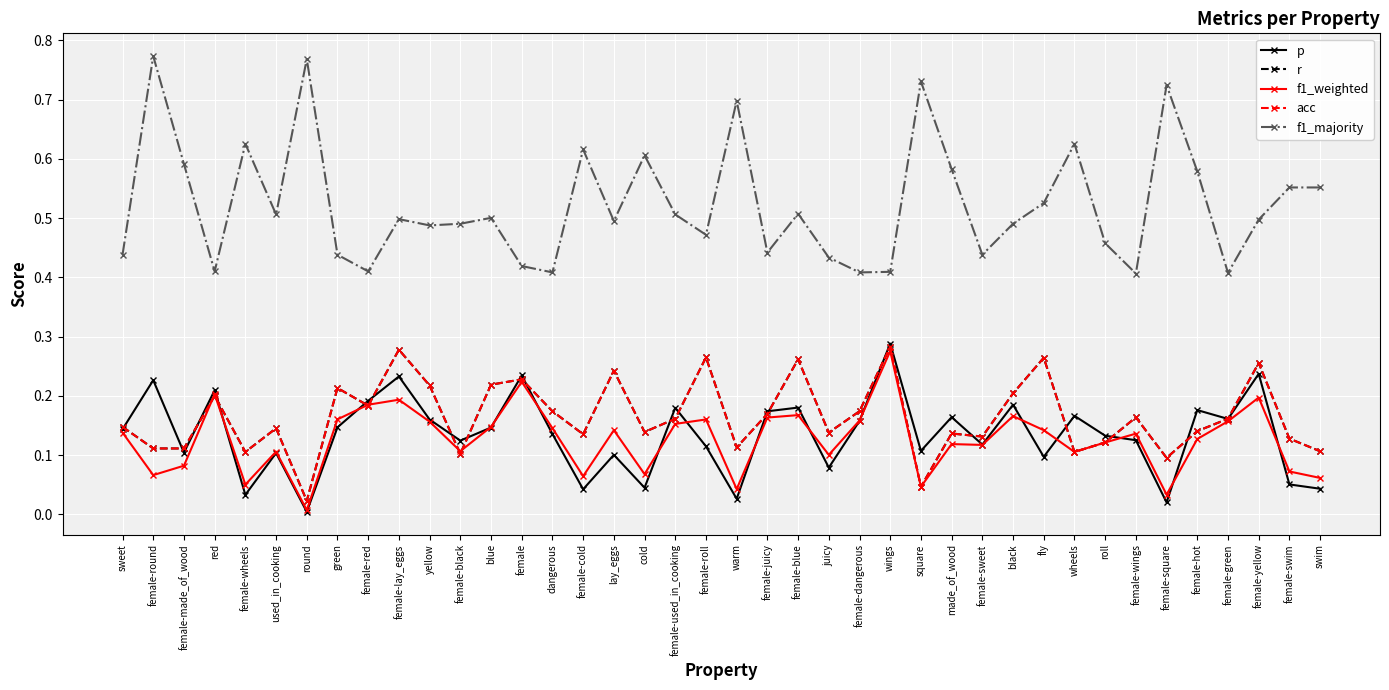

Reading left to right, what are all the values shown in this chart?

p: sweet=0.1	female-round=0.2	female-made_of_wood=0.1	red=0.2	female-wheels=0.0	used_in_cooking=0.1	round=0.0	green=0.1	female-red=0.2	female-lay_eggs=0.2	yellow=0.2	female-black=0.1	blue=0.1	female=0.2	dangerous=0.1	female-cold=0.0	lay_eggs=0.1	cold=0.0	female-used_in_cooking=0.2	female-roll=0.1	warm=0.0	female-juicy=0.2	female-blue=0.2	juicy=0.1	female-dangerous=0.2	wings=0.3	square=0.1	made_of_wood=0.2	female-sweet=0.1	black=0.2	fly=0.1	wheels=0.2	roll=0.1	female-wings=0.1	female-square=0.0	female-hot=0.2	female-green=0.2	female-yellow=0.2	female-swim=0.1	swim=0.0
r: sweet=0.1	female-round=0.1	female-made_of_wood=0.1	red=0.2	female-wheels=0.1	used_in_cooking=0.1	round=0.0	green=0.2	female-red=0.2	female-lay_eggs=0.3	yellow=0.2	female-black=0.1	blue=0.2	female=0.2	dangerous=0.2	female-cold=0.1	lay_eggs=0.2	cold=0.1	female-used_in_cooking=0.2	female-roll=0.3	warm=0.1	female-juicy=0.2	female-blue=0.3	juicy=0.1	female-dangerous=0.2	wings=0.3	square=0.0	made_of_wood=0.1	female-sweet=0.1	black=0.2	fly=0.3	wheels=0.1	roll=0.1	female-wings=0.2	female-square=0.1	female-hot=0.1	female-green=0.2	female-yellow=0.3	female-swim=0.1	swim=0.1
f1_weighted: sweet=0.1	female-round=0.1	female-made_of_wood=0.1	red=0.2	female-wheels=0.1	used_in_cooking=0.1	round=0.0	green=0.2	female-red=0.2	female-lay_eggs=0.2	yellow=0.2	female-black=0.1	blue=0.1	female=0.2	dangerous=0.1	female-cold=0.1	lay_eggs=0.1	cold=0.1	female-used_in_cooking=0.2	female-roll=0.2	warm=0.0	female-juicy=0.2	female-blue=0.2	juicy=0.1	female-dangerous=0.2	wings=0.3	square=0.0	made_of_wood=0.1	female-sweet=0.1	black=0.2	fly=0.1	wheels=0.1	roll=0.1	female-wings=0.1	female-square=0.0	female-hot=0.1	female-green=0.2	female-yellow=0.2	female-swim=0.1	swim=0.1
acc: sweet=0.1	female-round=0.1	female-made_of_wood=0.1	red=0.2	female-wheels=0.1	used_in_cooking=0.1	round=0.0	green=0.2	female-red=0.2	female-lay_eggs=0.3	yellow=0.2	female-black=0.1	blue=0.2	female=0.2	dangerous=0.2	female-cold=0.1	lay_eggs=0.2	cold=0.1	female-used_in_cooking=0.2	female-roll=0.3	warm=0.1	female-juicy=0.2	female-blue=0.3	juicy=0.1	female-dangerous=0.2	wings=0.3	square=0.0	made_of_wood=0.1	female-sweet=0.1	black=0.2	fly=0.3	wheels=0.1	roll=0.1	female-wings=0.2	female-square=0.1	female-hot=0.1	female-green=0.2	female-yellow=0.3	female-swim=0.1	swim=0.1
f1_majority: sweet=0.4	female-round=0.8	female-made_of_wood=0.6	red=0.4	female-wheels=0.6	used_in_cooking=0.5	round=0.8	green=0.4	female-red=0.4	female-lay_eggs=0.5	yellow=0.5	female-black=0.5	blue=0.5	female=0.4	dangerous=0.4	female-cold=0.6	lay_eggs=0.5	cold=0.6	female-used_in_cooking=0.5	female-roll=0.5	warm=0.7	female-juicy=0.4	female-blue=0.5	juicy=0.4	female-dangerous=0.4	wings=0.4	square=0.7	made_of_wood=0.6	female-sweet=0.4	black=0.5	fly=0.5	wheels=0.6	roll=0.5	female-wings=0.4	female-square=0.7	female-hot=0.6	female-green=0.4	female-yellow=0.5	female-swim=0.6	swim=0.6